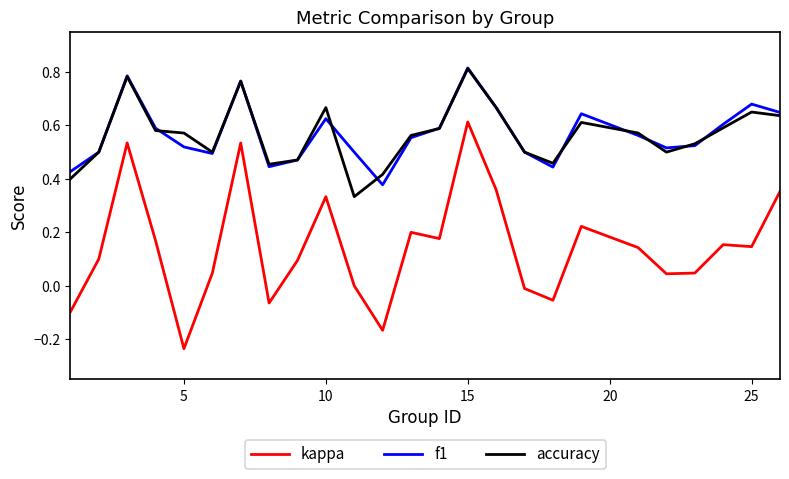

True or false: f1 and kappa intersect in this chart.

False